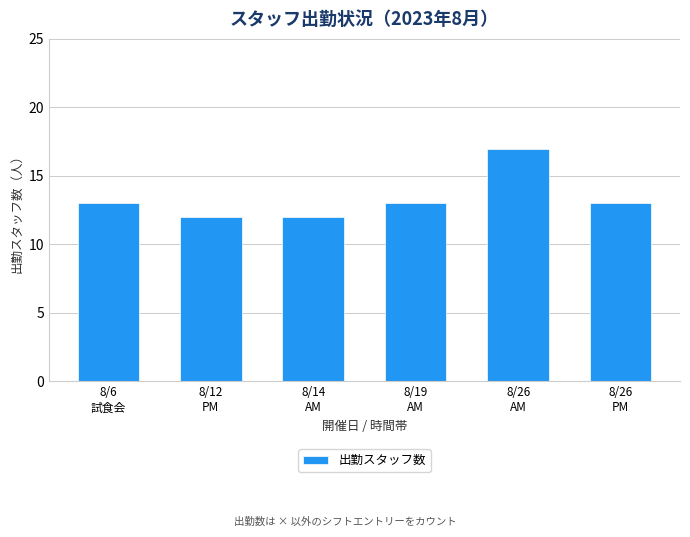

Are the bars horizontal?

No